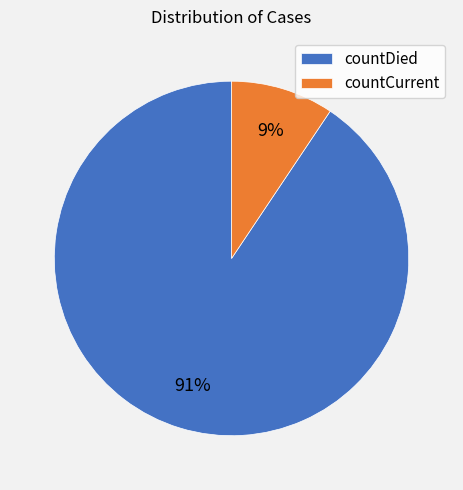

Is there any slice that represents more than half of the pie?

Yes